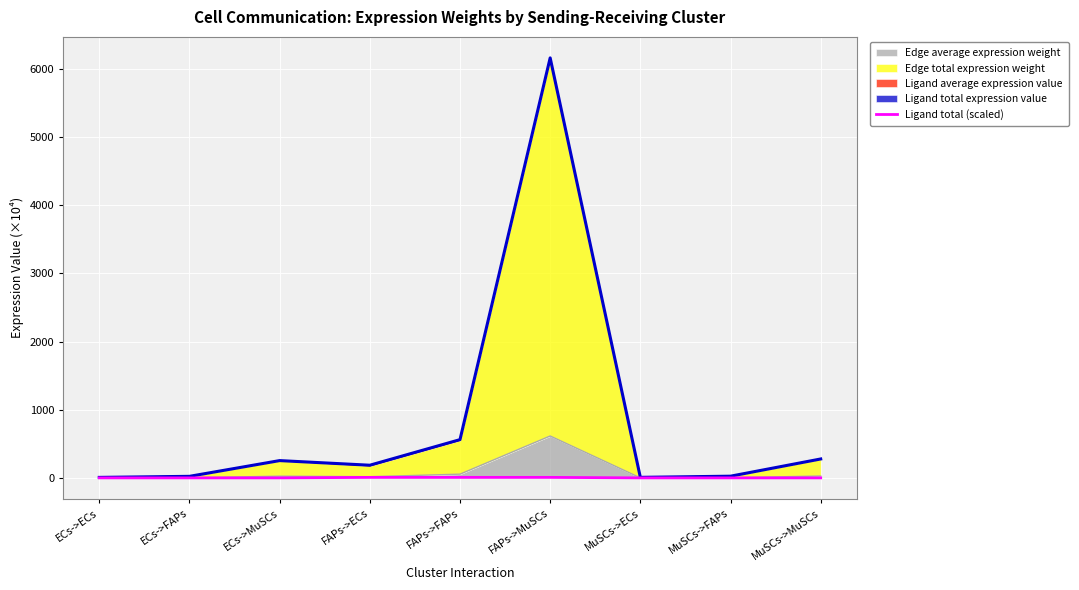

At which label is the value closest to 4?

MuSCs->ECs